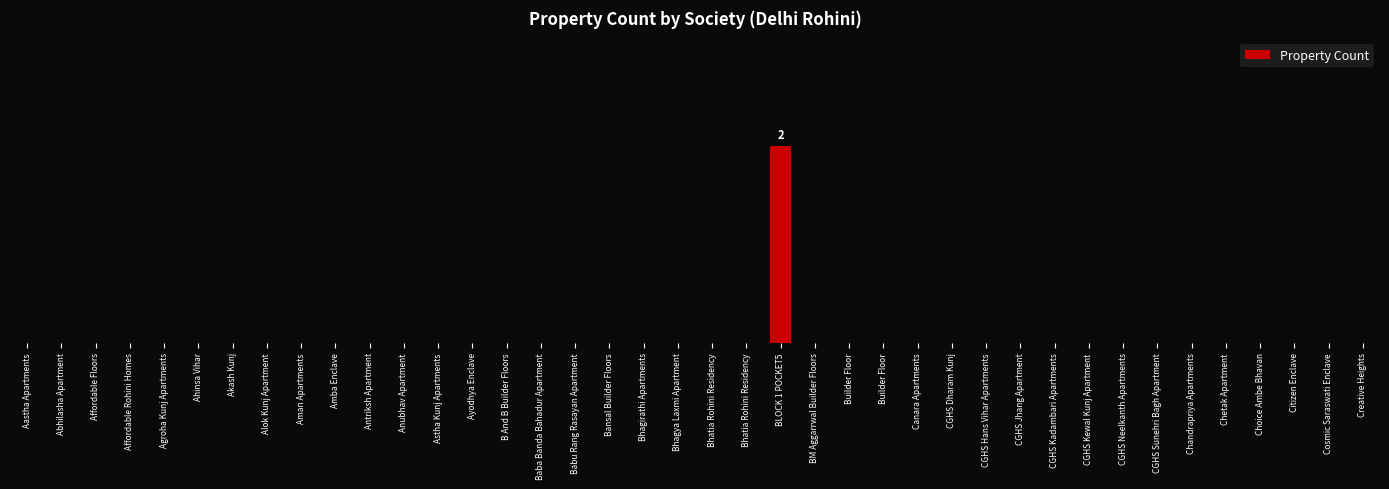

What is the label of the 15th bar from the left?

B And B Builder Floors